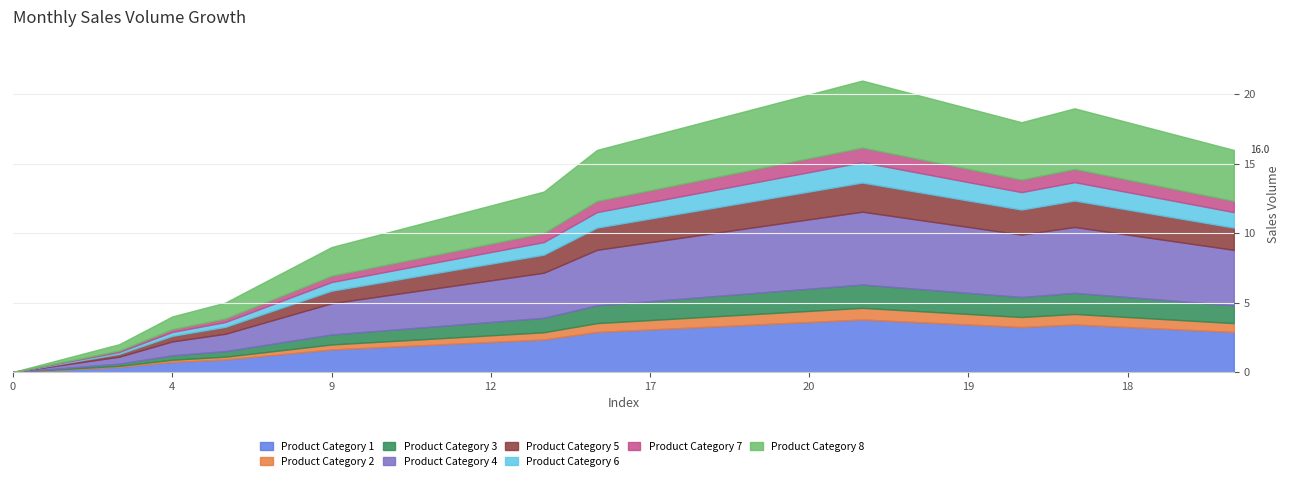

What is the highest value of the Product Category 1 series?

3.8